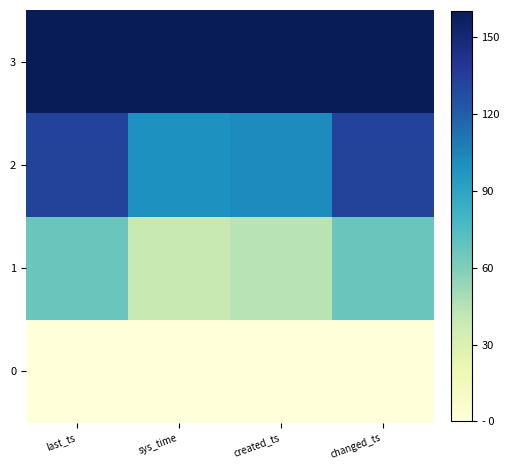

Rank the series by their maximum value, from highest to lowest.

3, 2, 1, 0